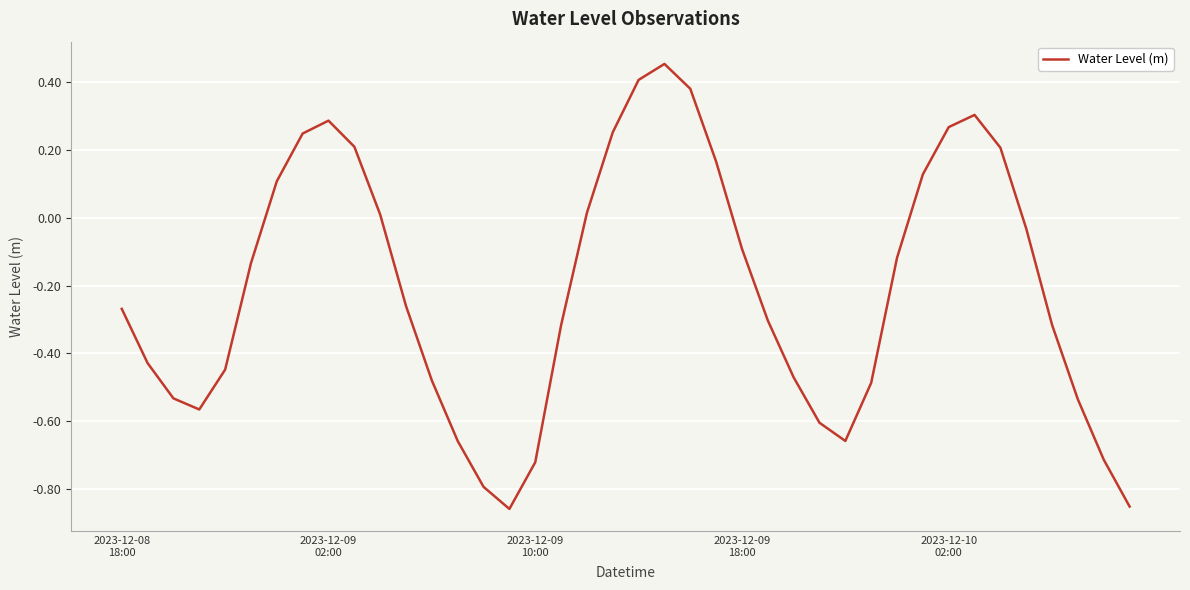

Does the chart display data point markers on the line(s)?

No